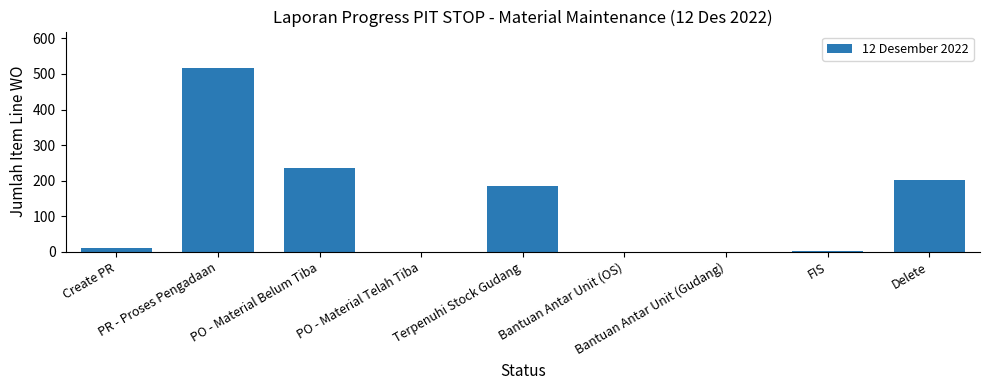

Reading left to right, extract all data points from this chart.

11	516	235	0	184	0	0	2	202